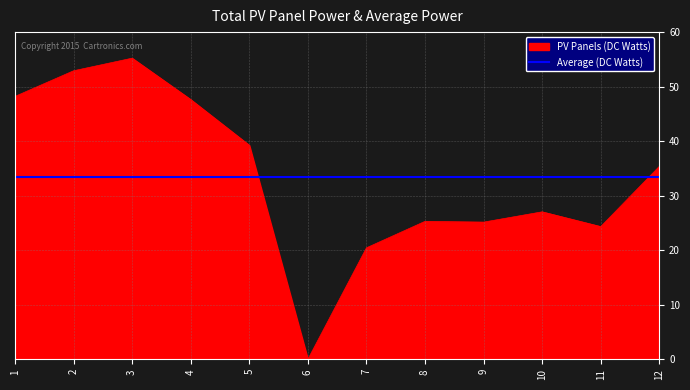

What is the value of the 10th point from the left?

27.0